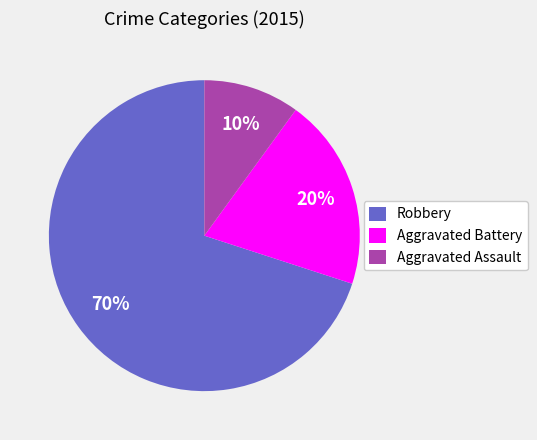

Which has a higher value, Aggravated Assault or Robbery?

Robbery